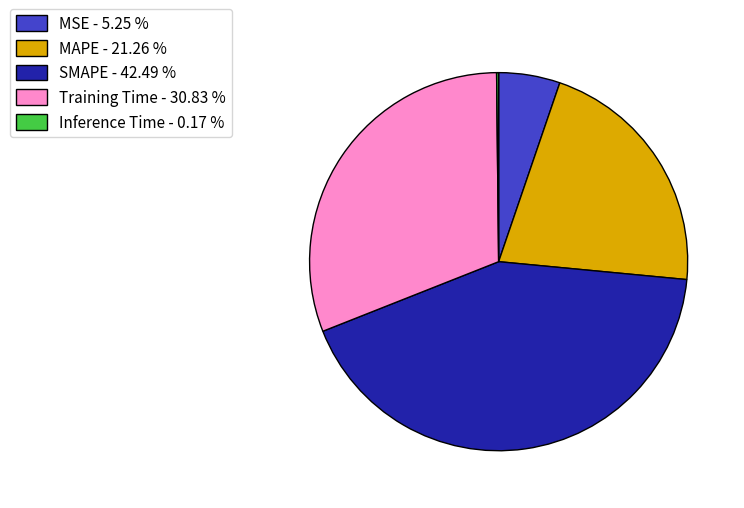

Combined, do Training Time and SMAPE account for over 50%?

Yes